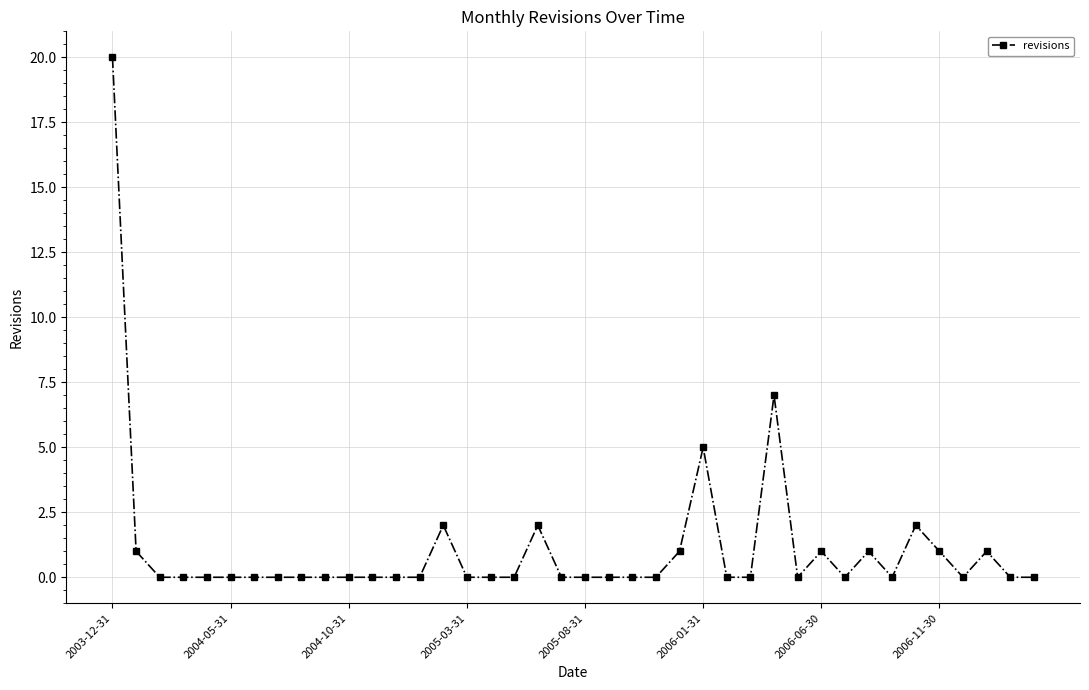

Count the number of categories in the chart.

40